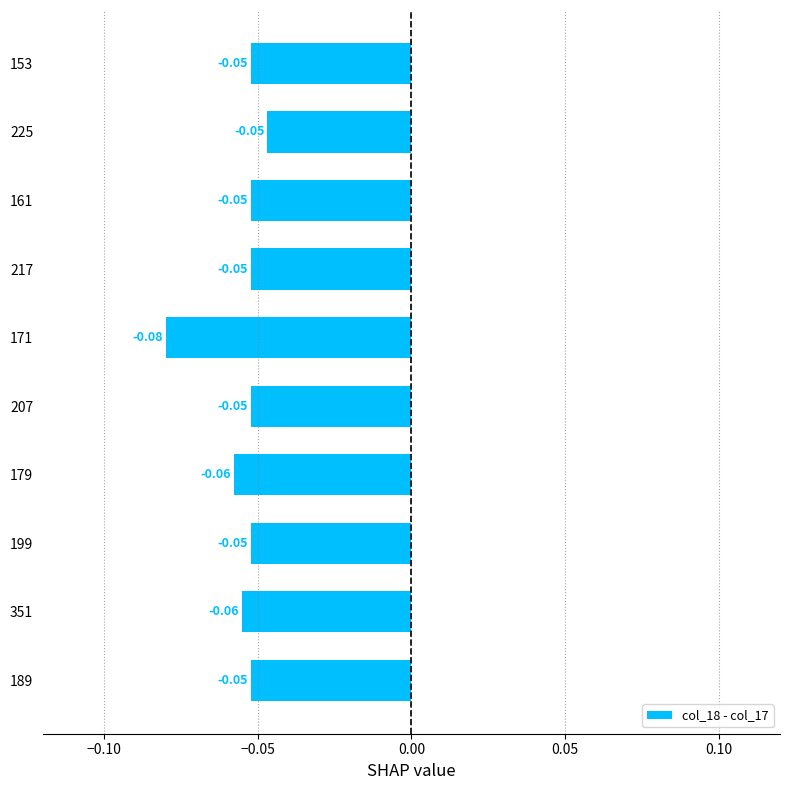

Between 153 and 171, which is larger?

153